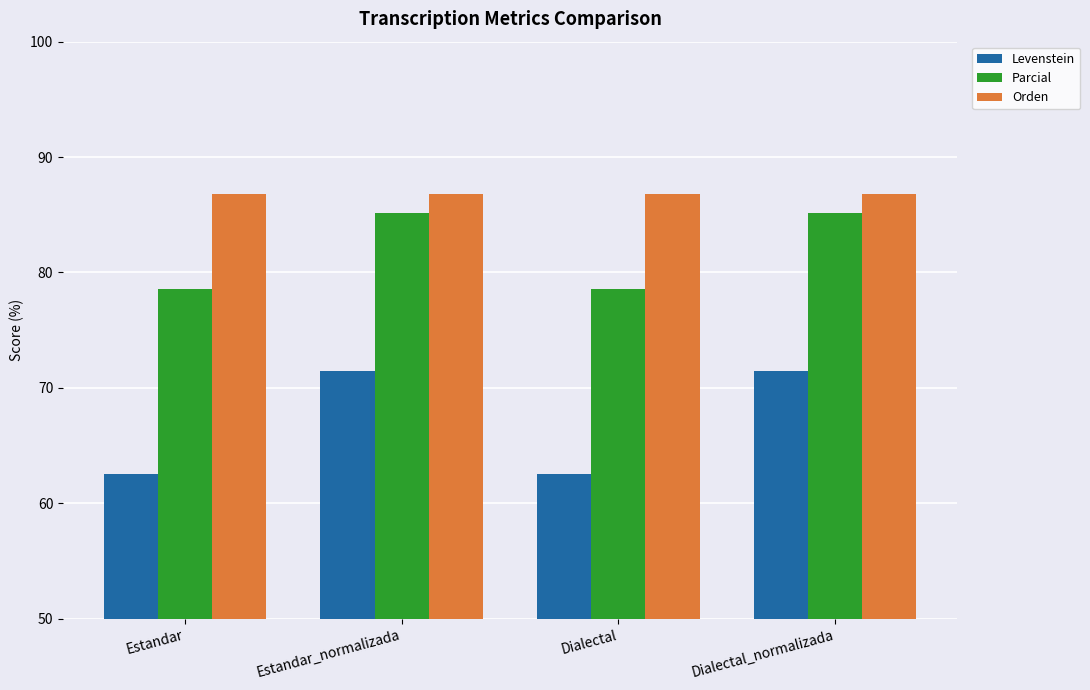

What position from the left is Dialectal?

3